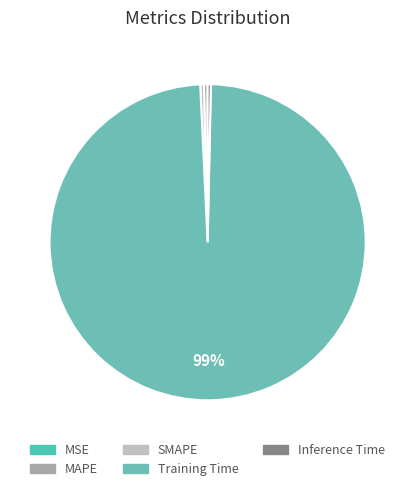

What is the largest slice in the pie chart?

Training Time